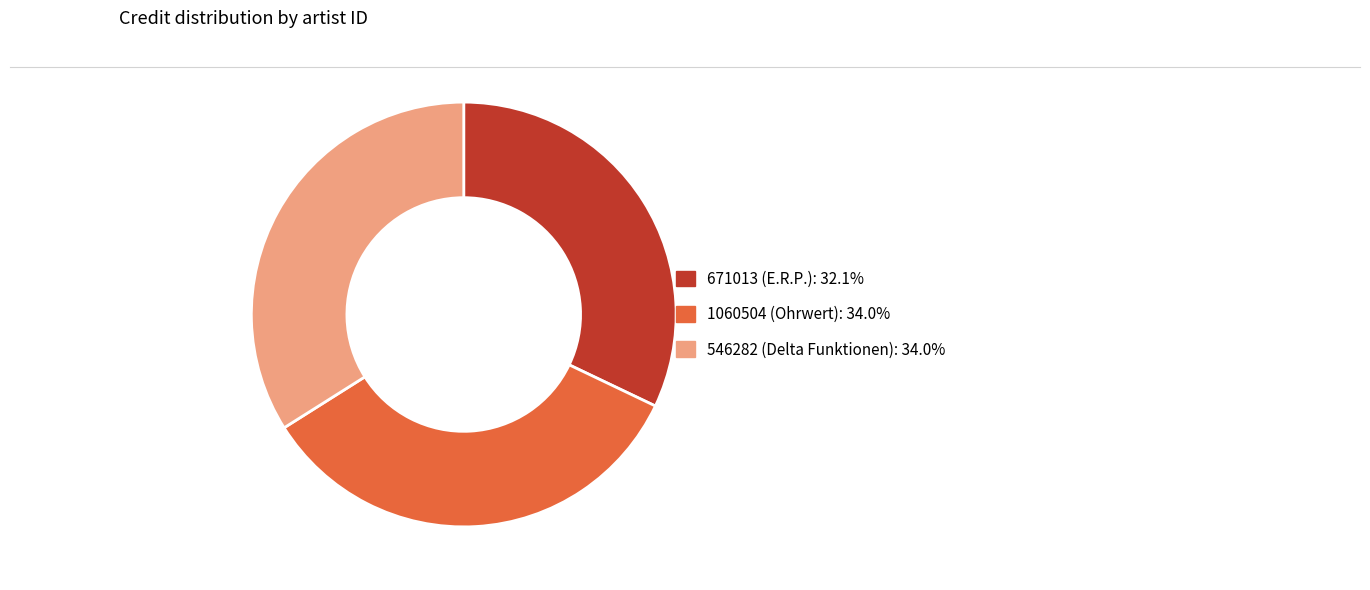

What is the ratio of the value at 546282 (Delta Funktionen): 34.0% to the value at 671013 (E.R.P.): 32.1%?

1.1